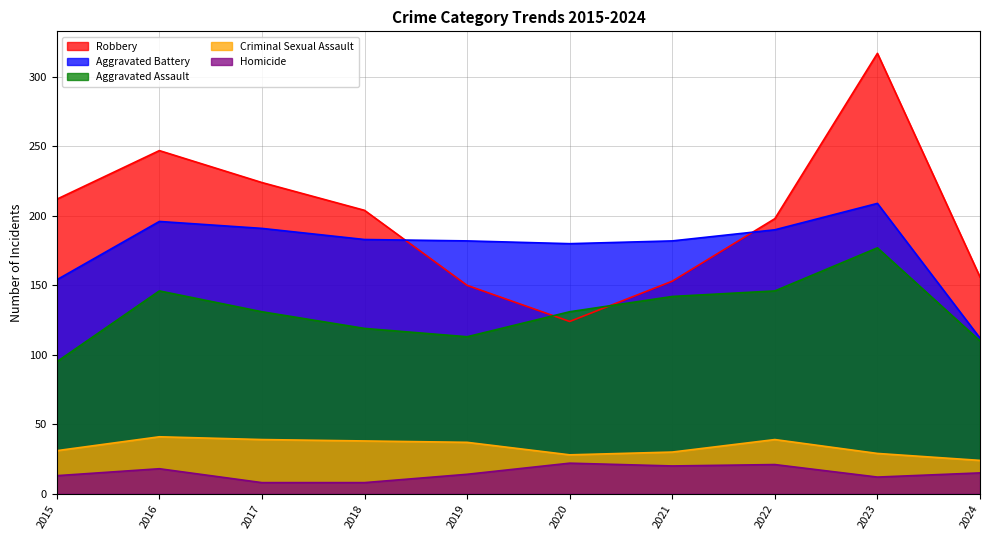

True or false: Criminal Sexual Assault has a value of 9 at 2021.

False